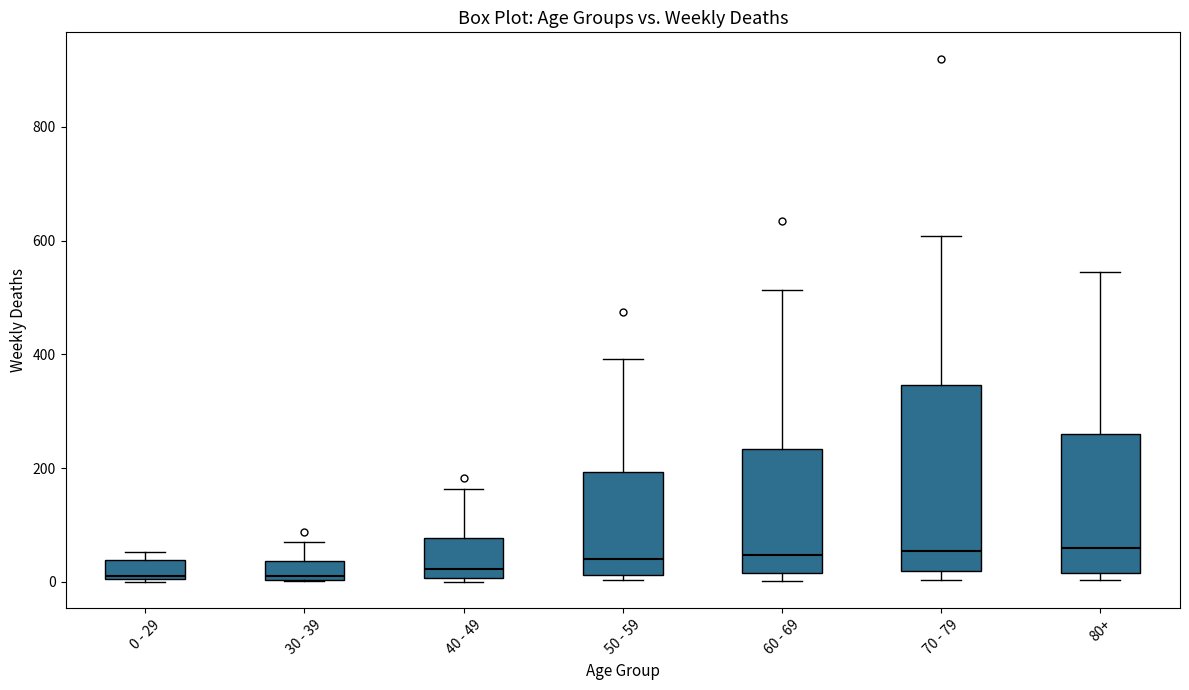

Which box is the tallest, from its lower edge to its upper edge?

70 - 79